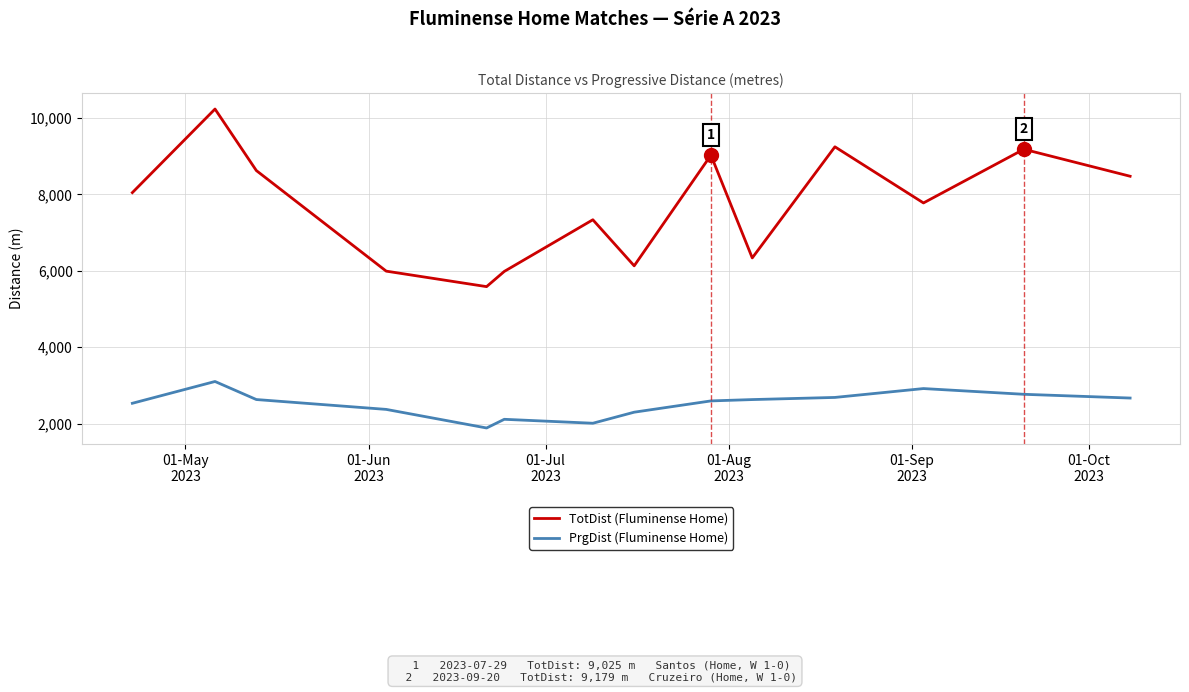

True or false: TotDist (Fluminense Home) and PrgDist (Fluminense Home) intersect in this chart.

False